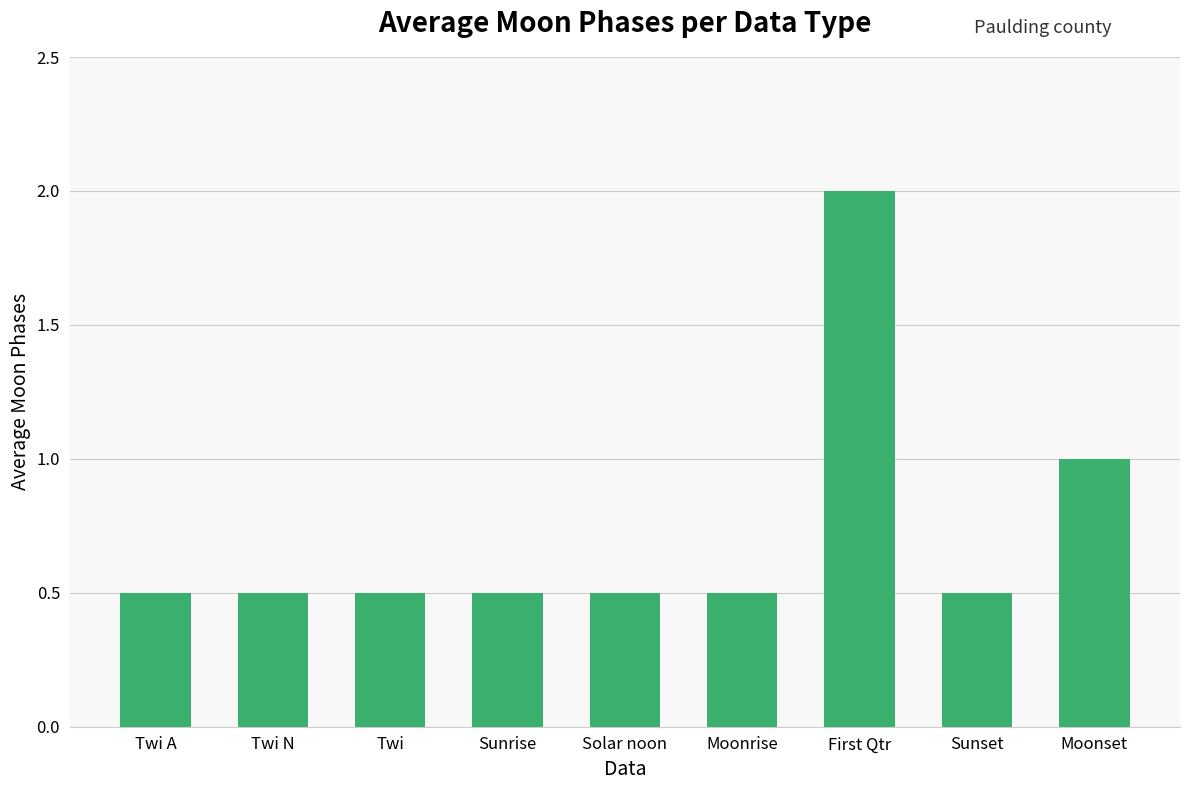

What is the smallest value displayed?

0.5